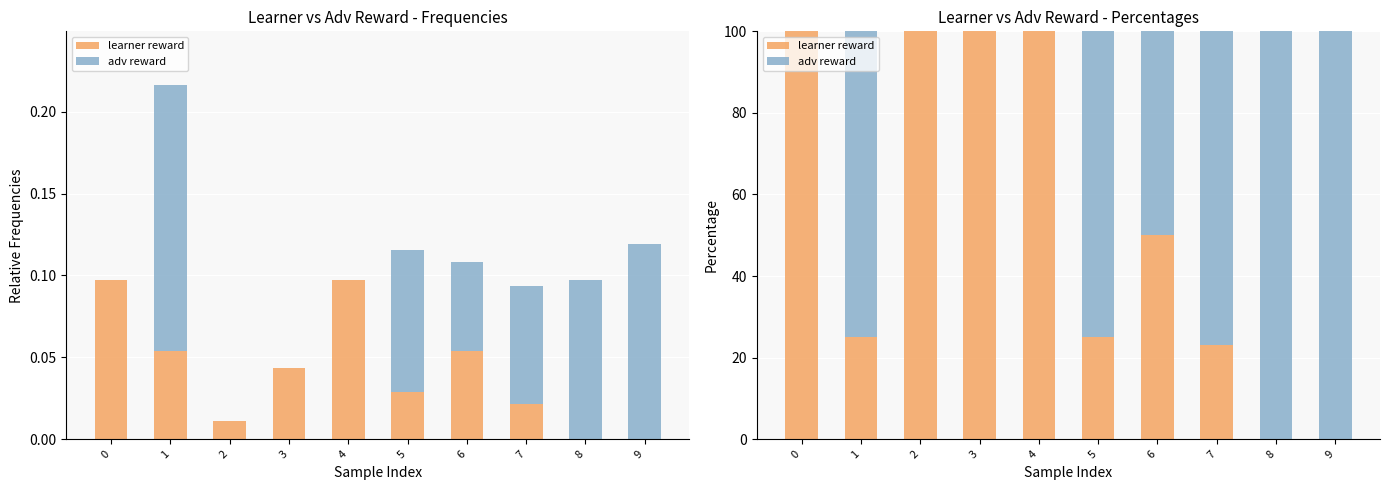

What are all the series names shown in the legend?

learner reward, adv reward